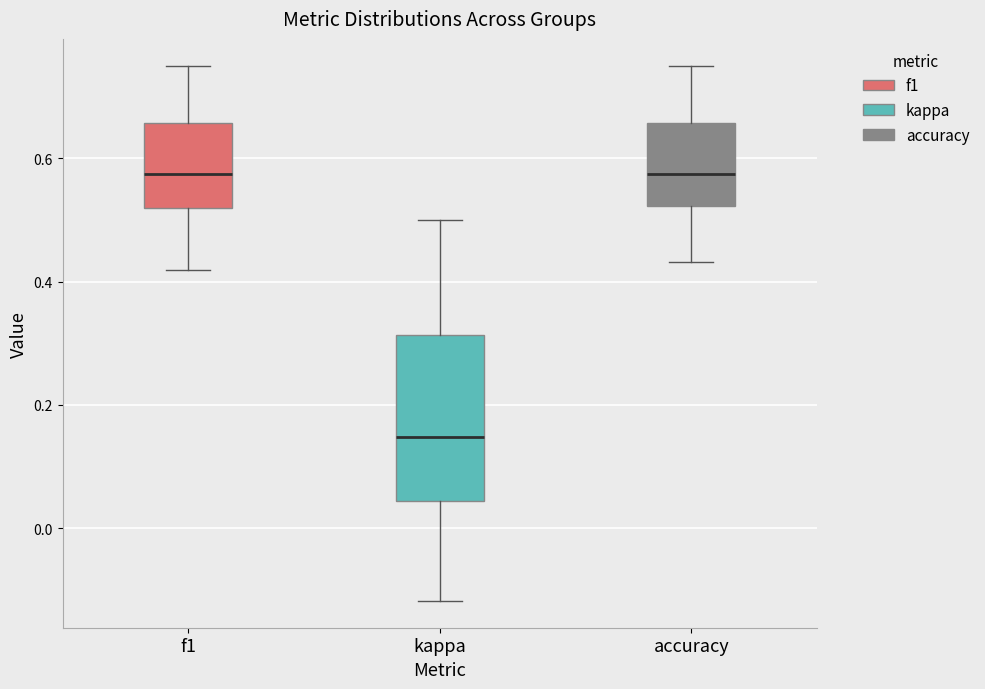

Where is the lower edge of the box for kappa on the y-axis? The values are not printed on the chart, so give them approximately, as read against the axis.

0.04